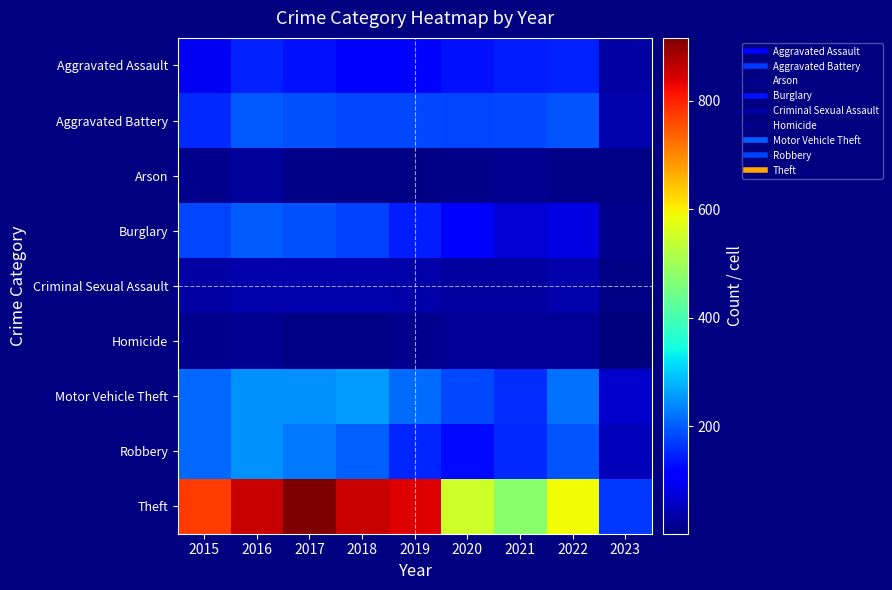

What is the minimum value shown in the chart?

2